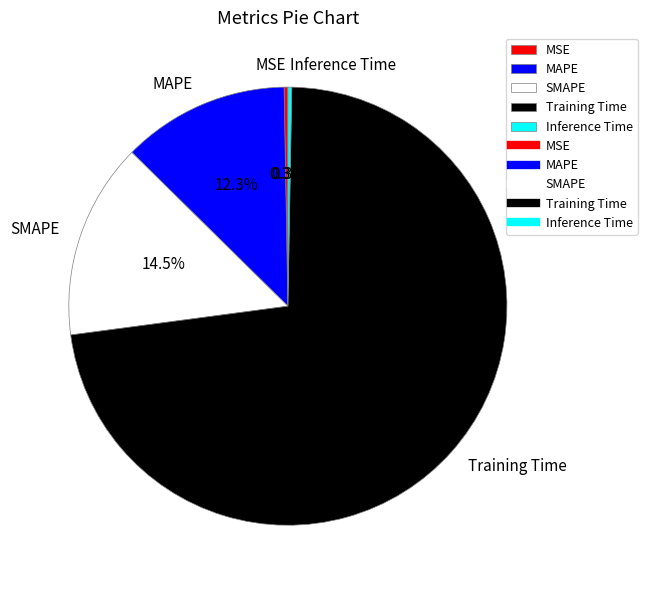

True or false: MSE accounts for 0% of the total.

True